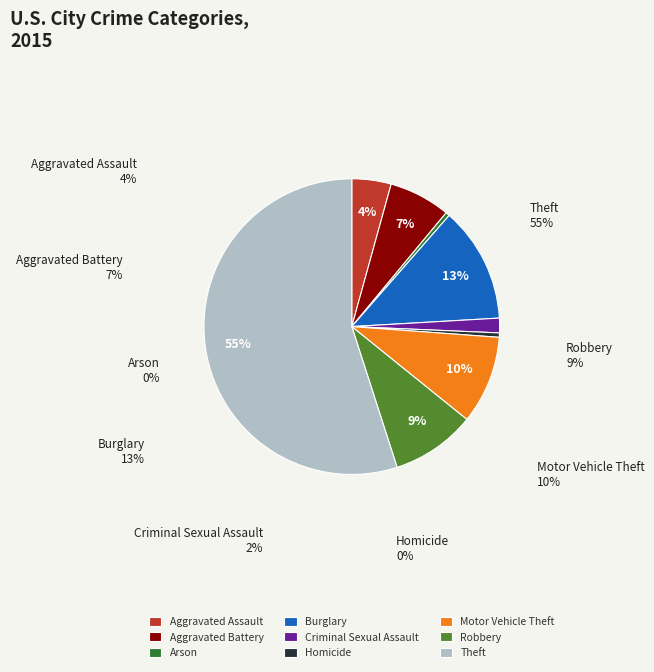

How many segments does this pie chart have?

9